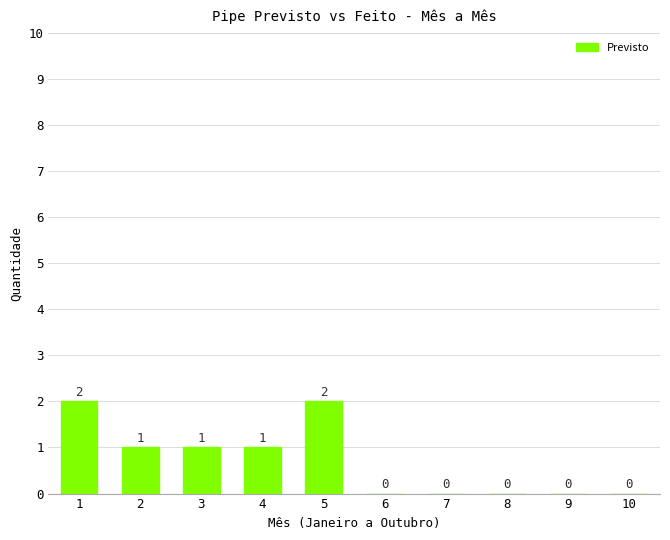

True or false: the data shows 1 at 3.

True